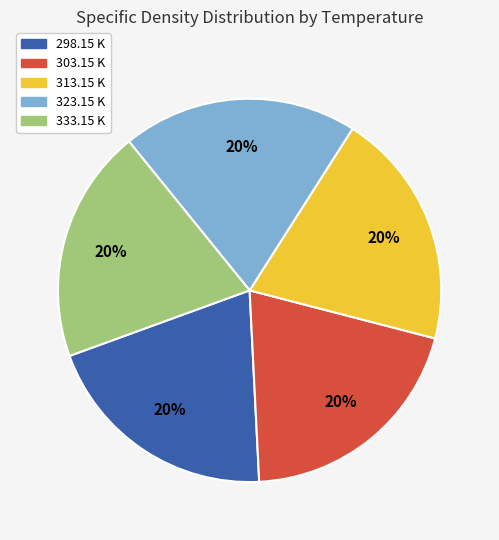

To the nearest percent, what portion does 323.15 K represent?

20%